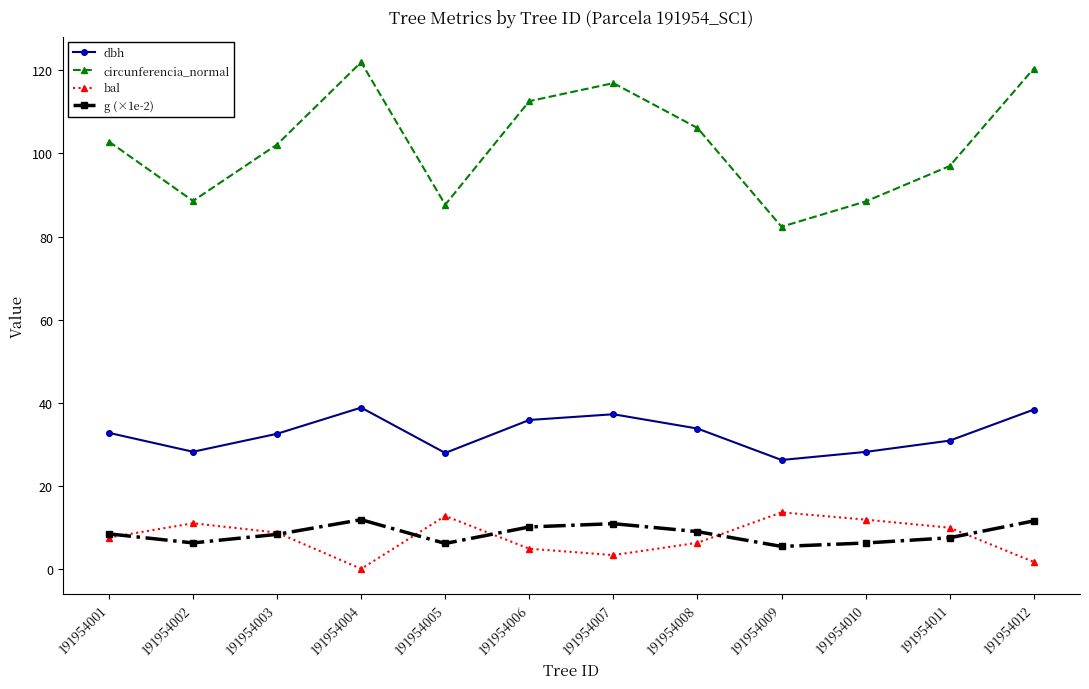

What are all the series names shown in the legend?

dbh, circunferencia_normal, bal, g (×1e-2)